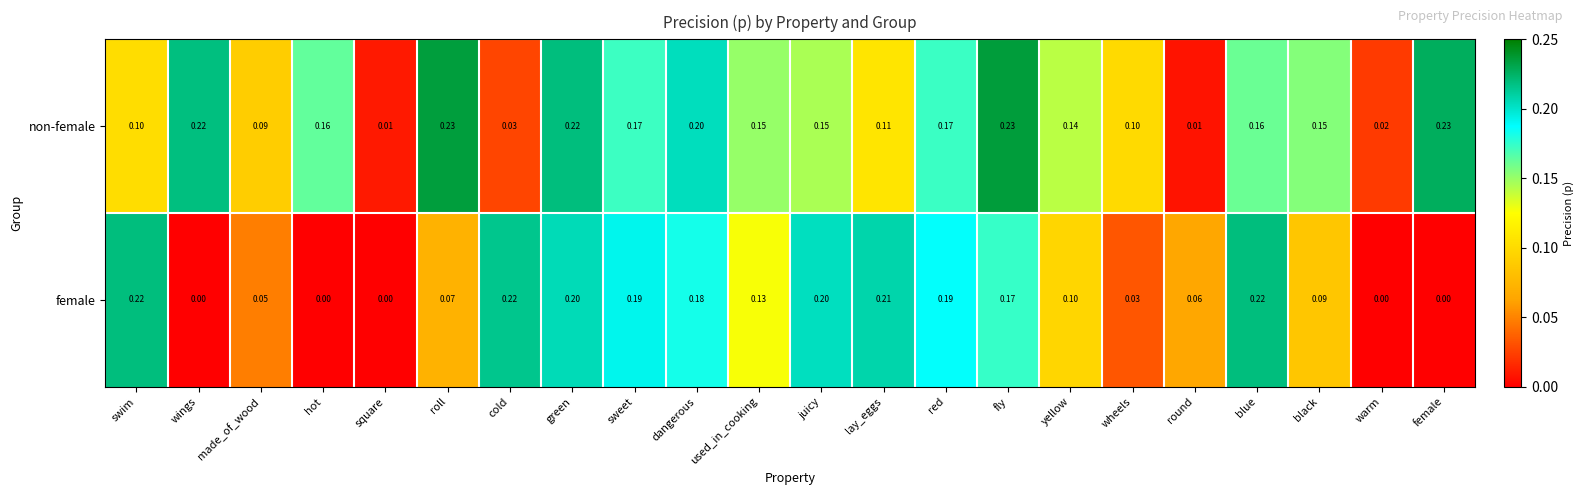

Rank the series at green from lowest to highest value.

female, non-female